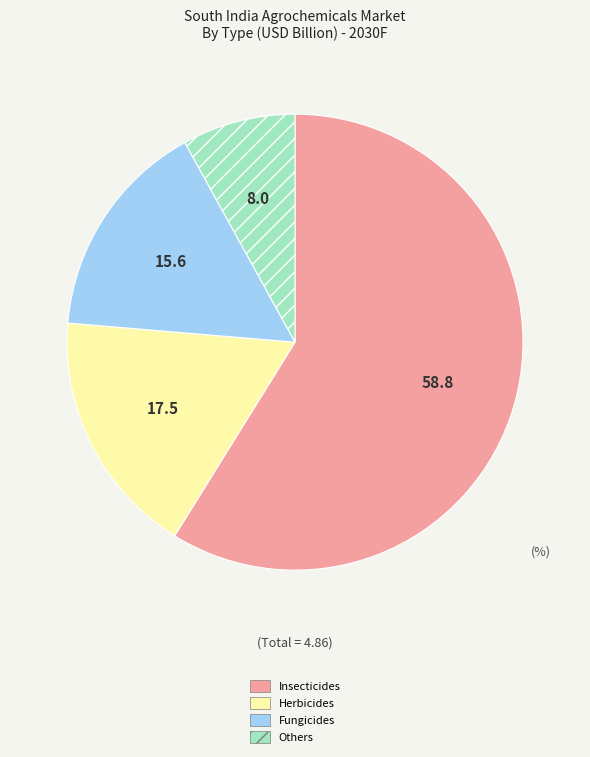

How many slices are in this pie chart?

4